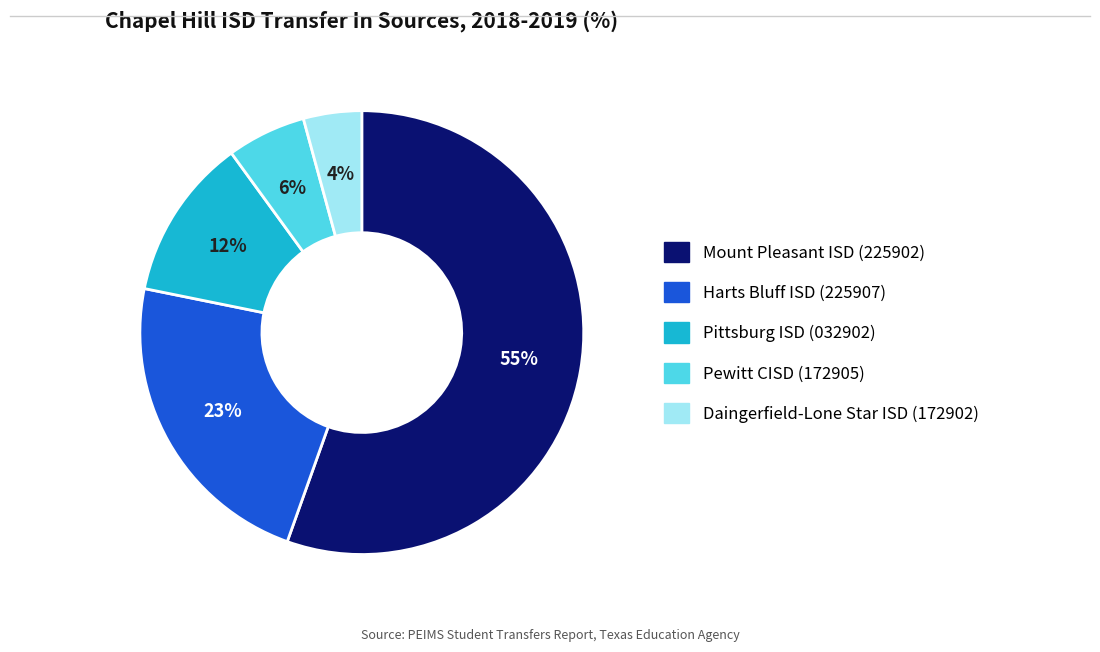

The Harts Bluff ISD (225907) slice represents 23% of the pie. True or false?

True